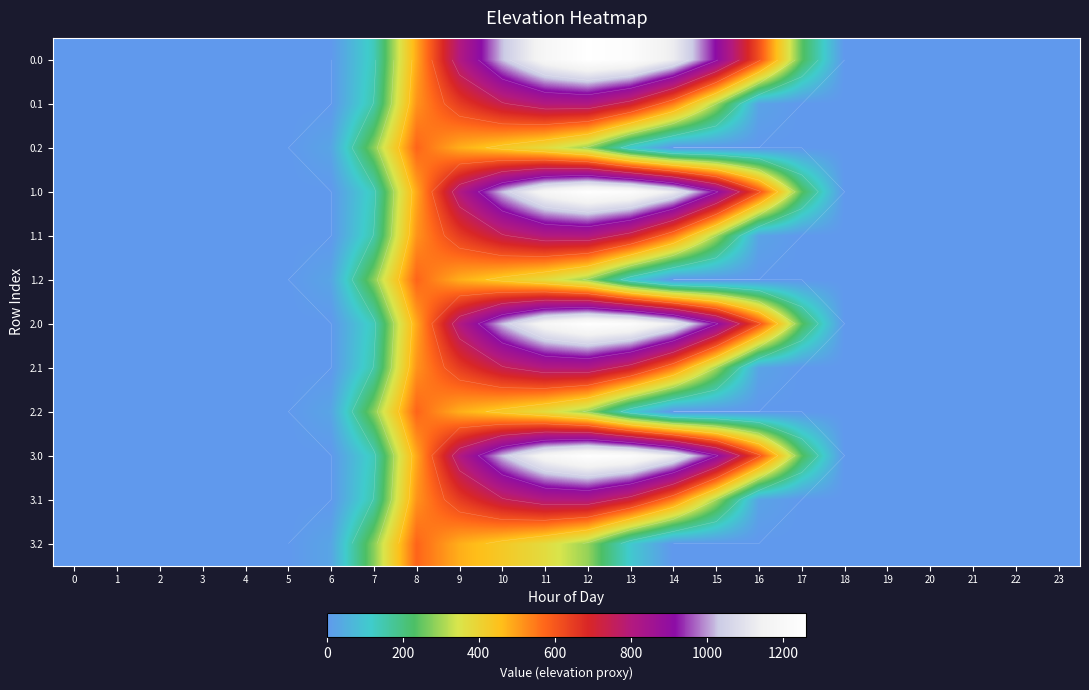

List the series in order of their peak value, lowest first.

0.2, 1.2, 2.2, 3.2, 0.1, 1.1, 2.1, 3.1, 0.0, 1.0, 2.0, 3.0